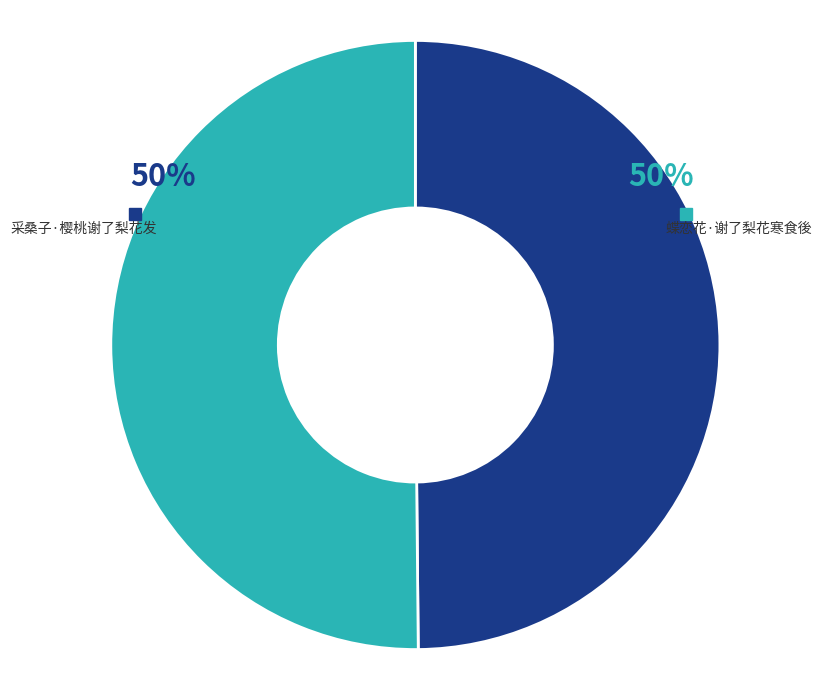

Rank the categories by value from lowest to highest.

采桑子·樱桃谢了梨花发, 蝶恋花·谢了梨花寒食後